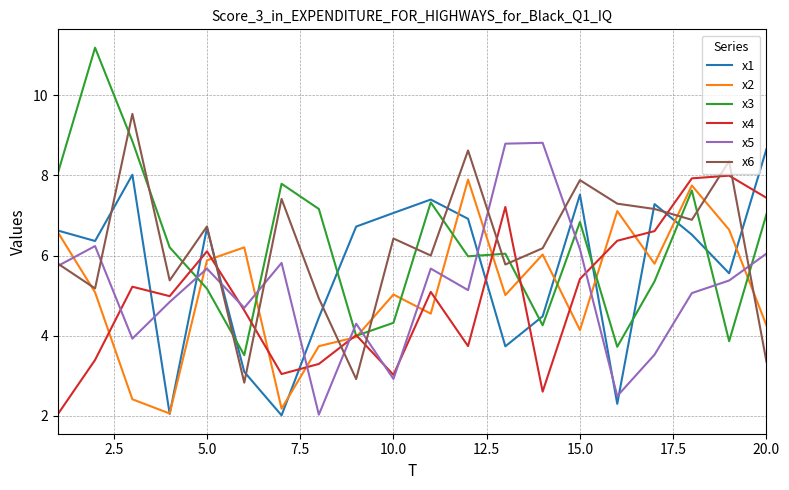

Which series has the widest spread of values?

x3